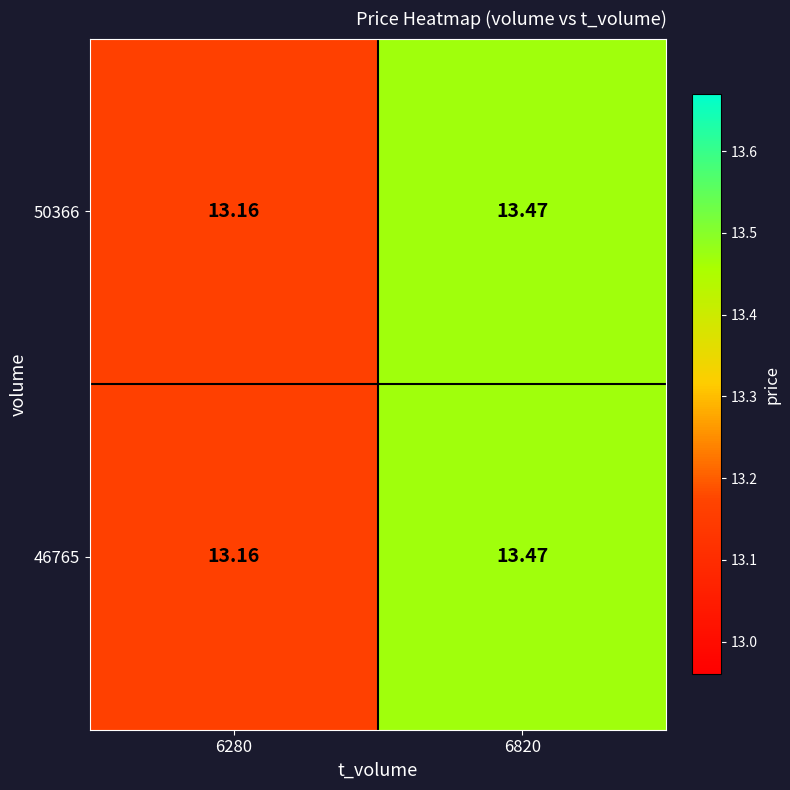

Reading right to left, list all the values displayed in this chart.

46765: 6820=13.5	6280=13.2
50366: 6820=13.5	6280=13.2